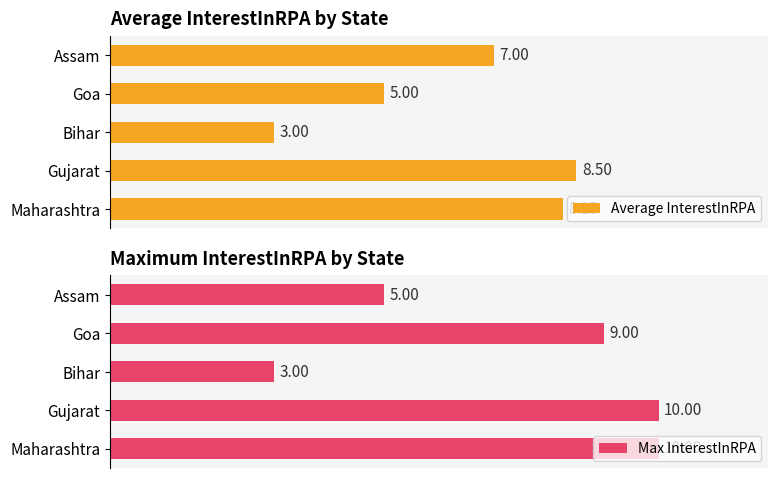

What is the maximum value shown in the chart?

10.0